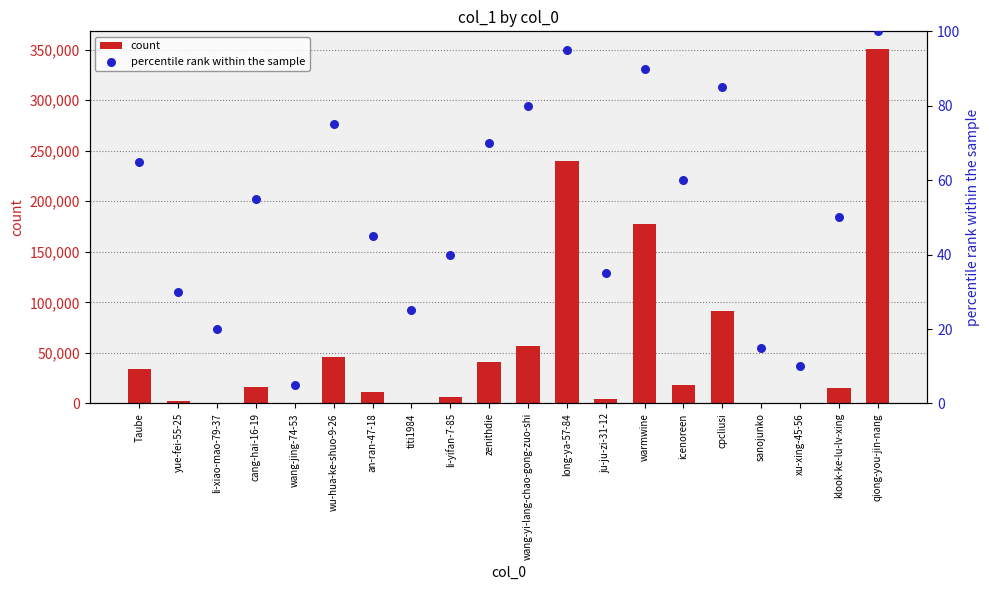

At how many categories does at least one series exceed 230879?

2